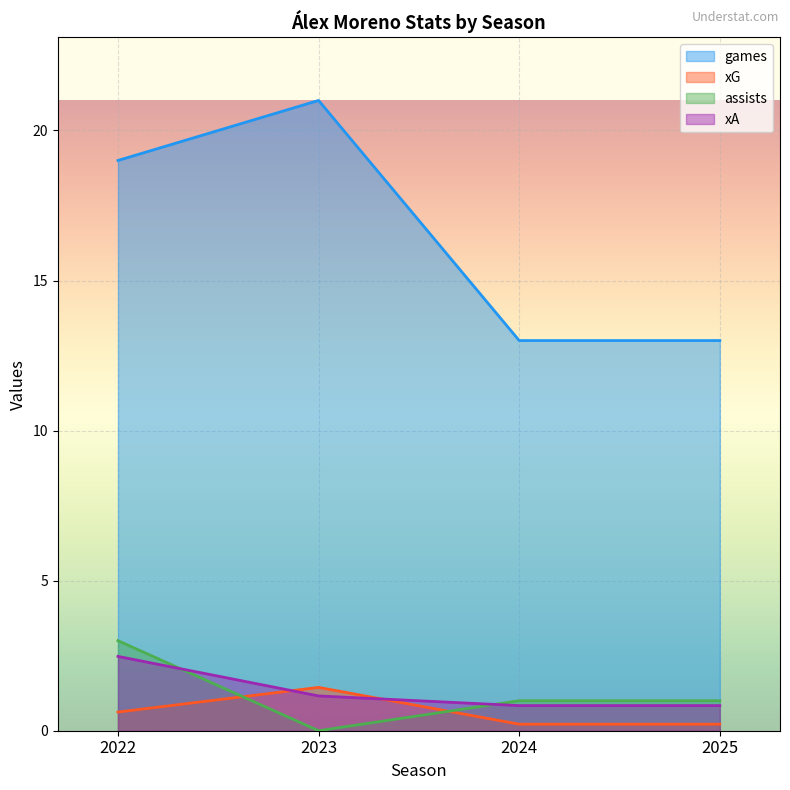

What is the value of the xG point at the 4th from the left?

0.2